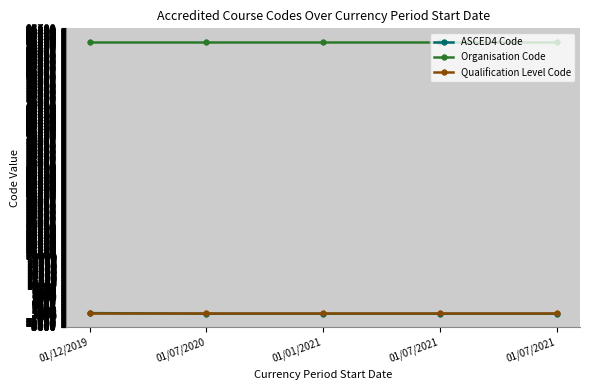

Is the value of Qualification Level Code at 01/07/2021 greater than the value of ASCED4 Code at 01/07/2021?

Yes